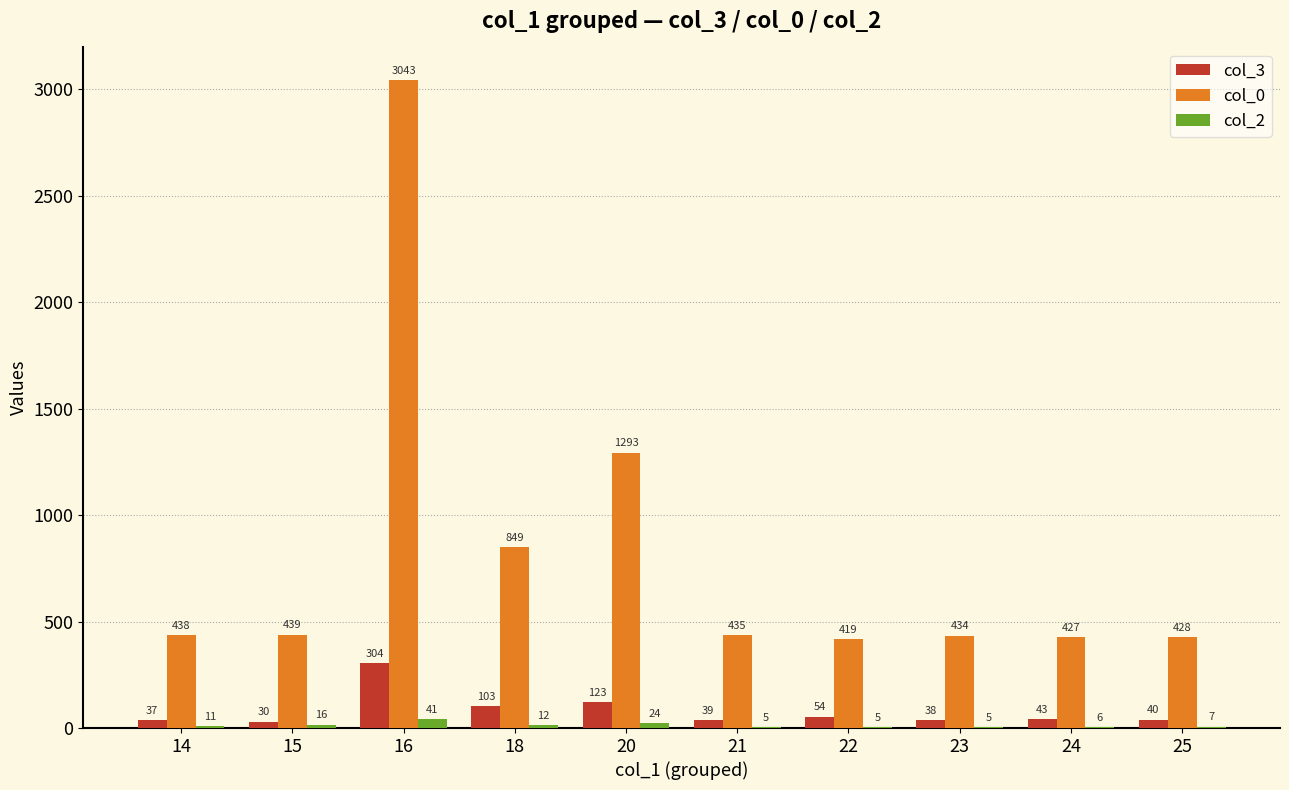

Is the value of col_0 at 25 greater than the value of col_3 at 23?

Yes